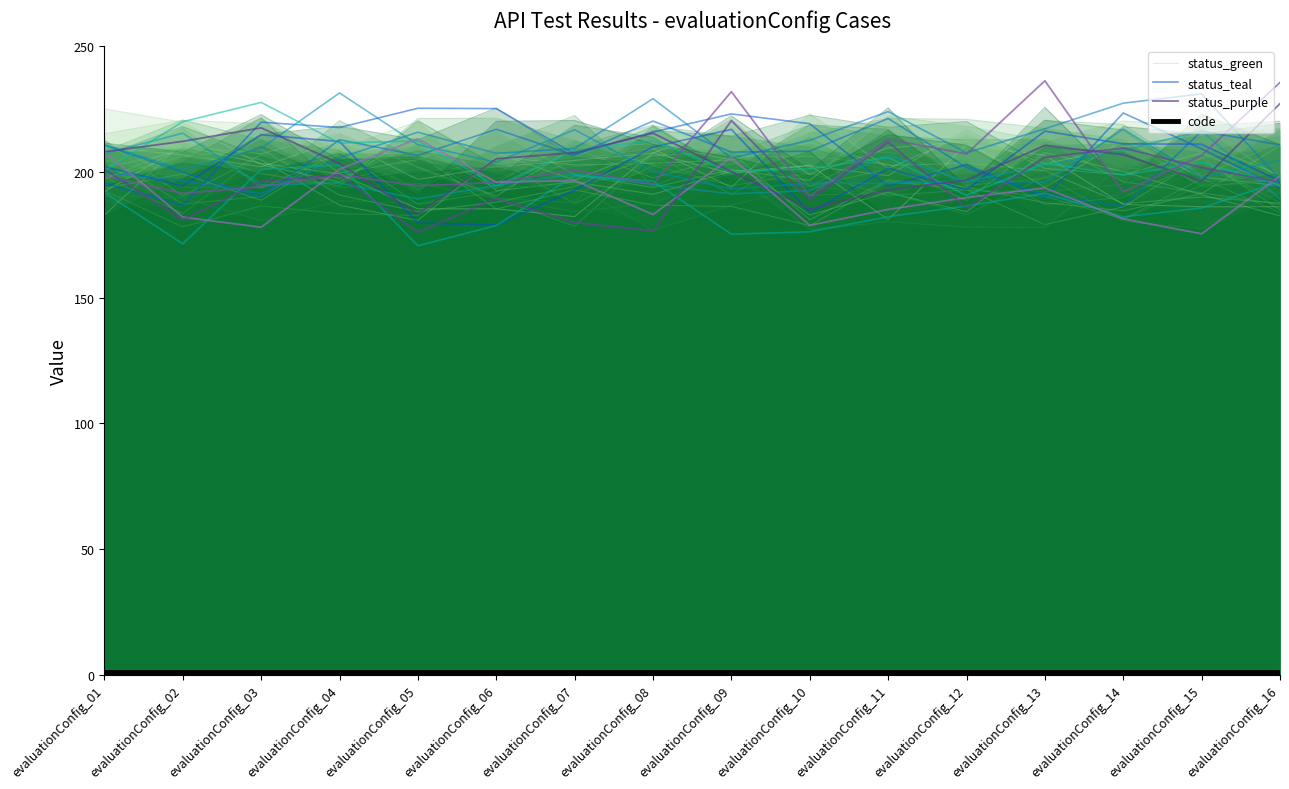

What is the spread (max minus min) of values at evaluationConfig_10?

201.6